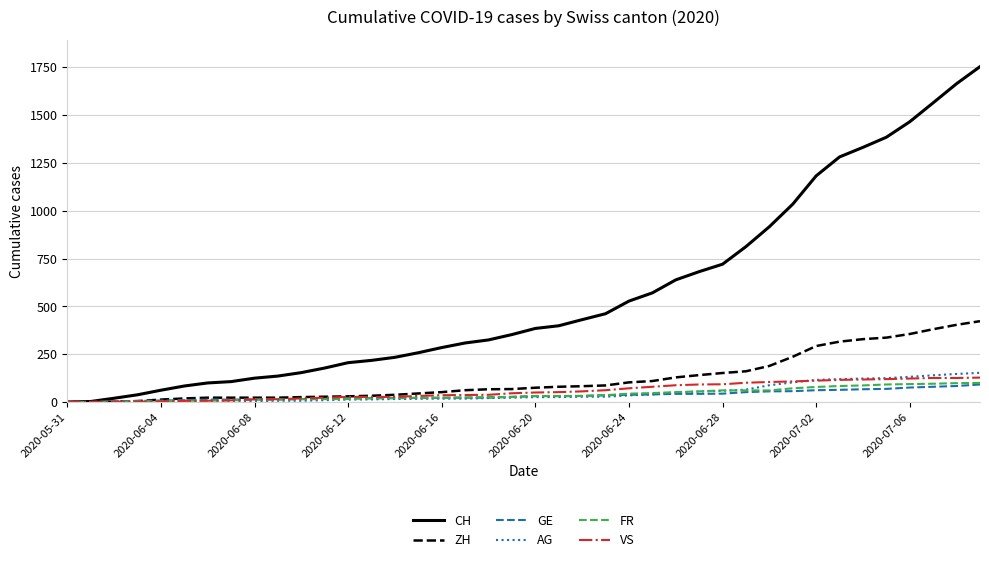

Which series has the widest spread of values?

CH